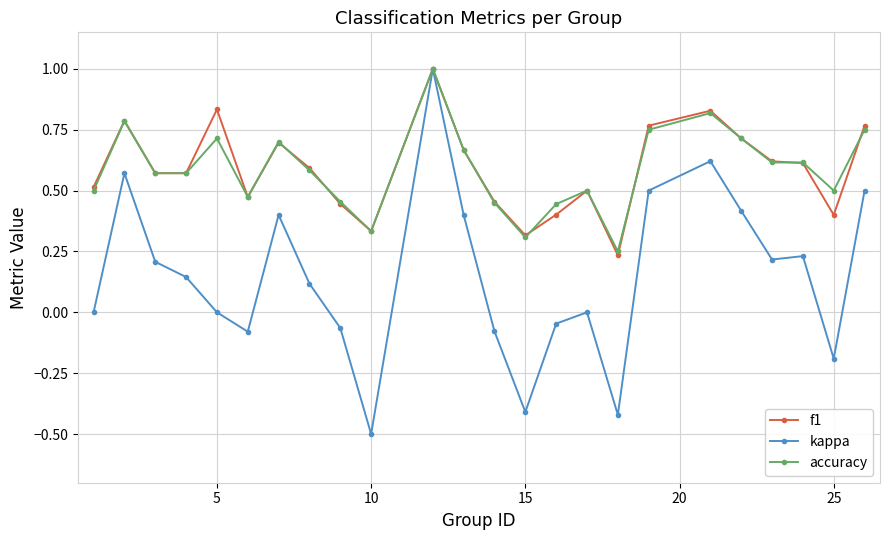

True or false: kappa has more than 1 points higher than both neighbors.

True